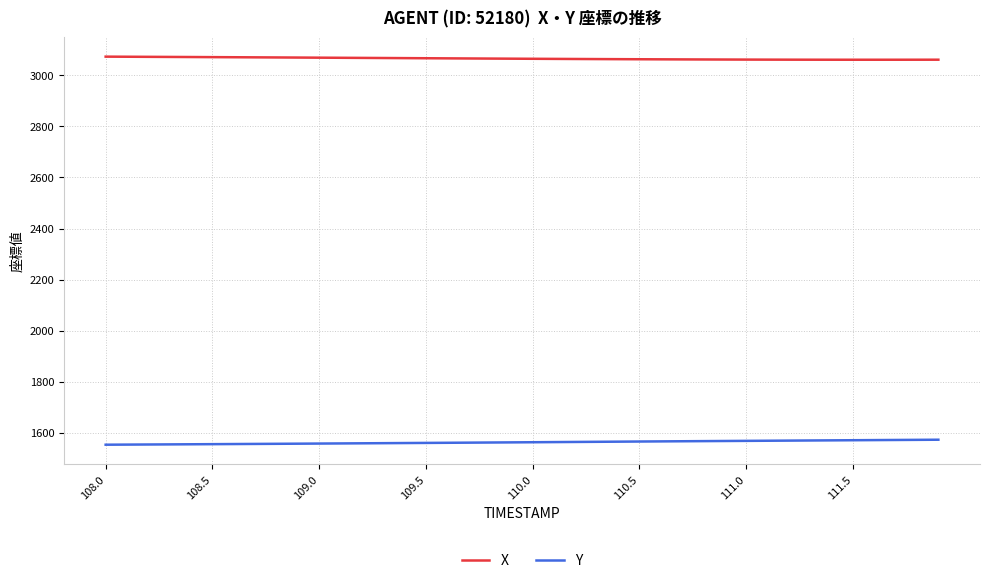

What are all the series names shown in the legend?

X, Y